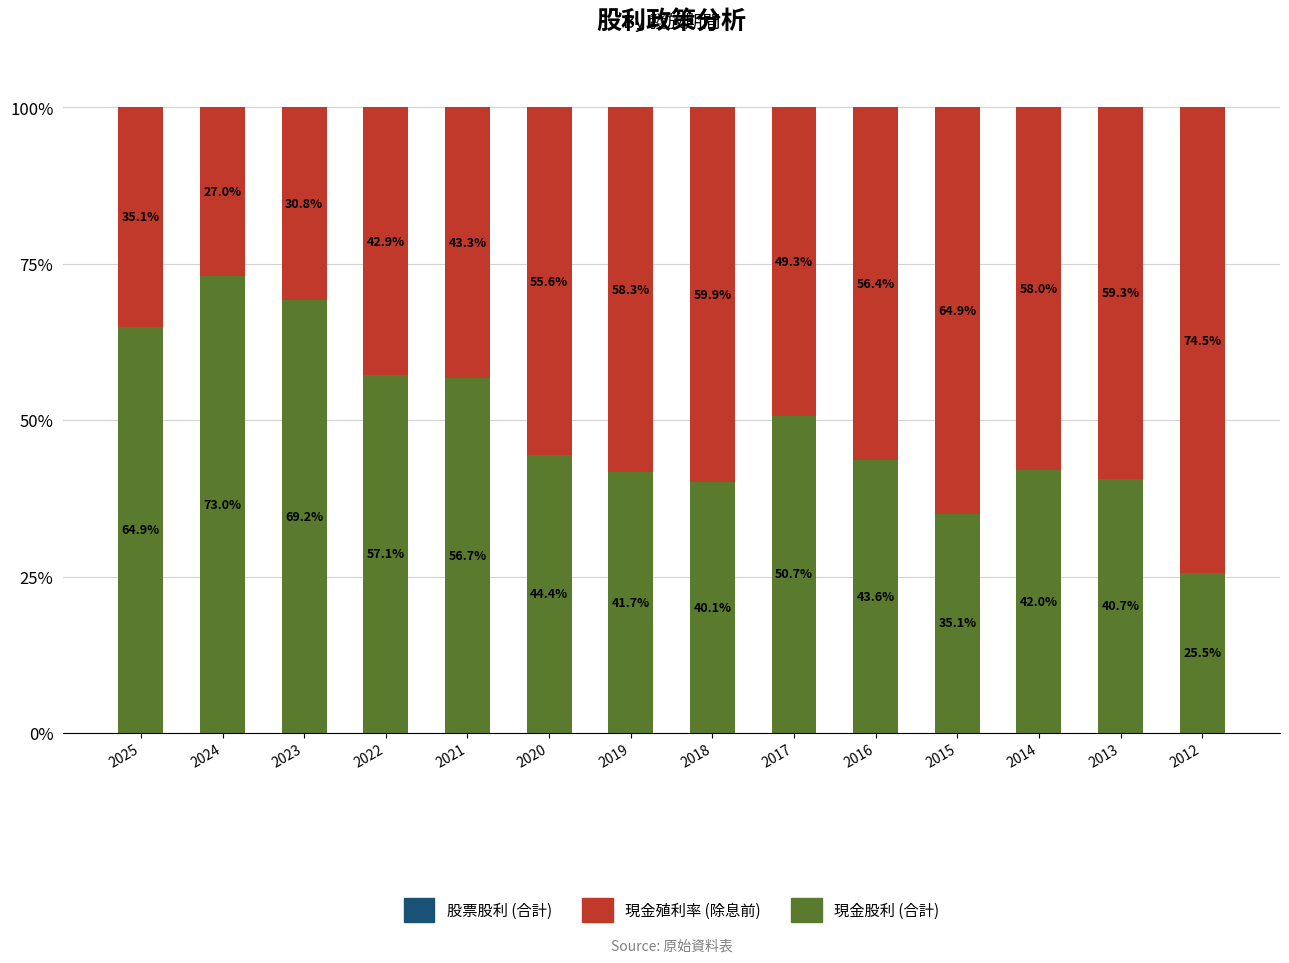

How many bars are there in total?

14